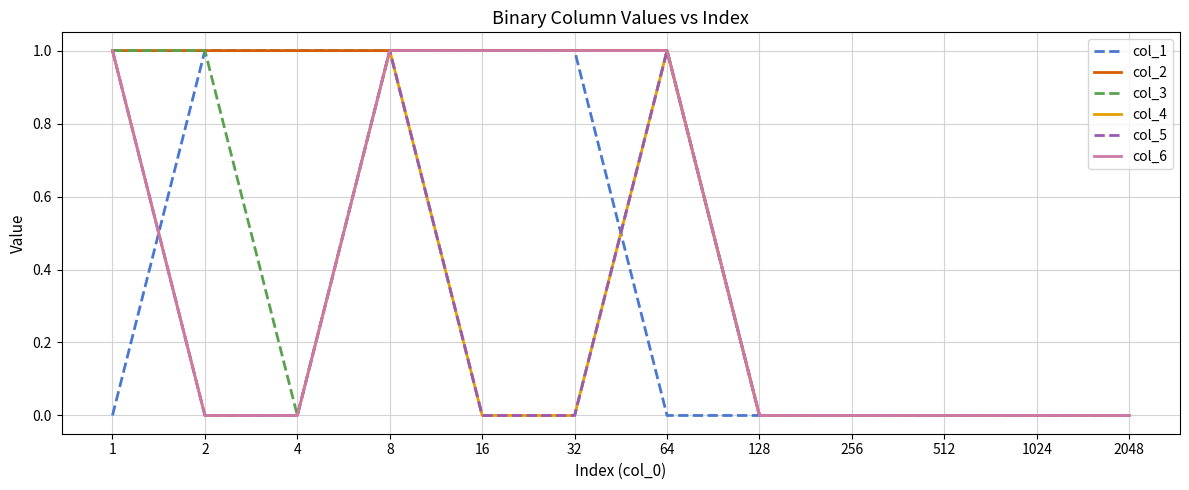

What is the greatest value displayed?

1